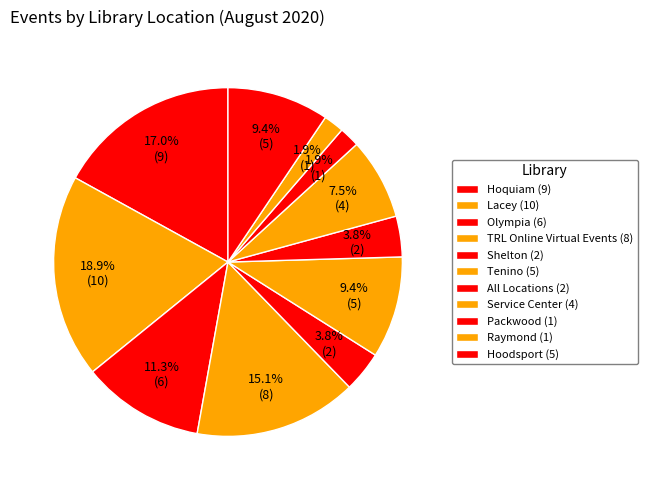

How many segments does this pie chart have?

11